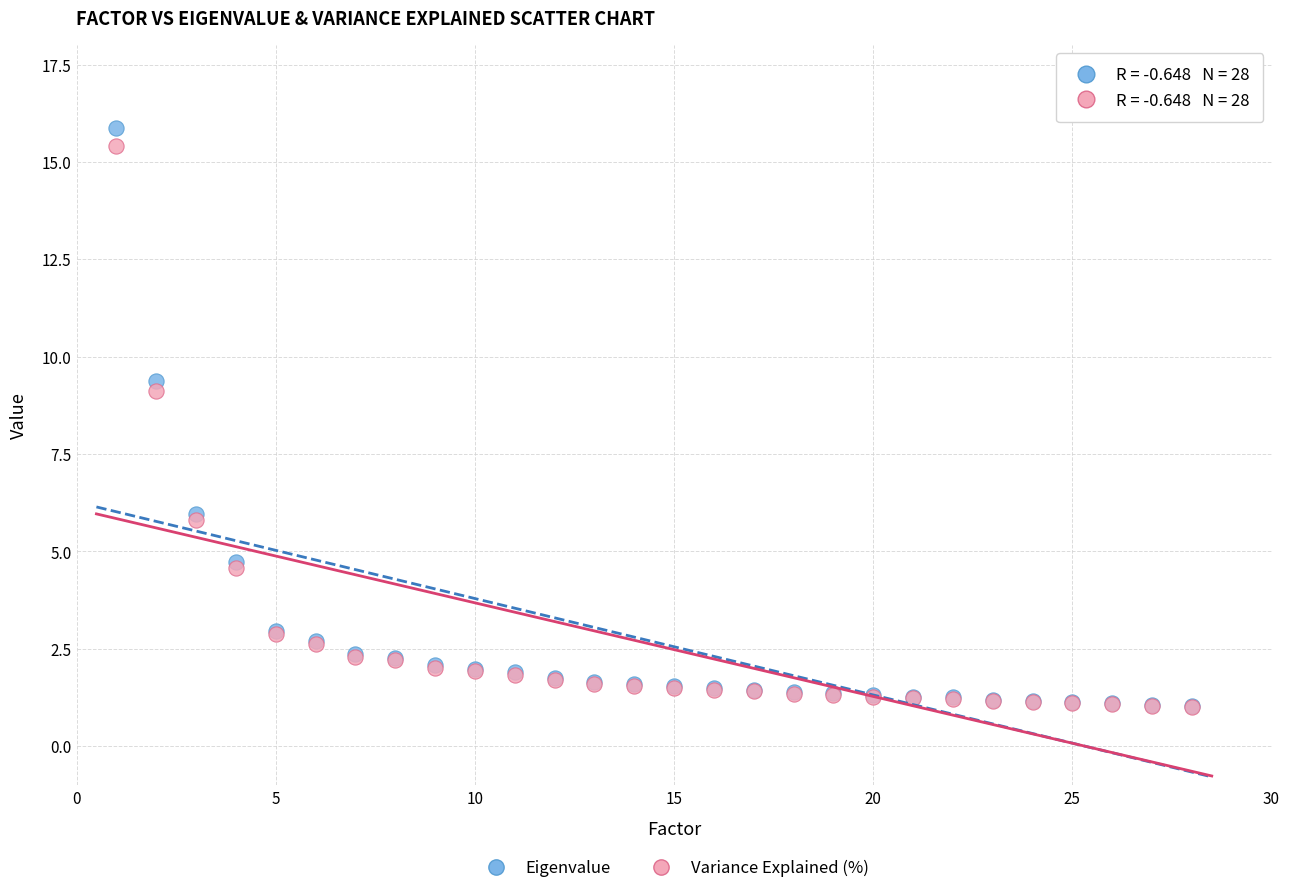

What are all the series names shown in the legend?

Eigenvalue, Variance Explained (%)